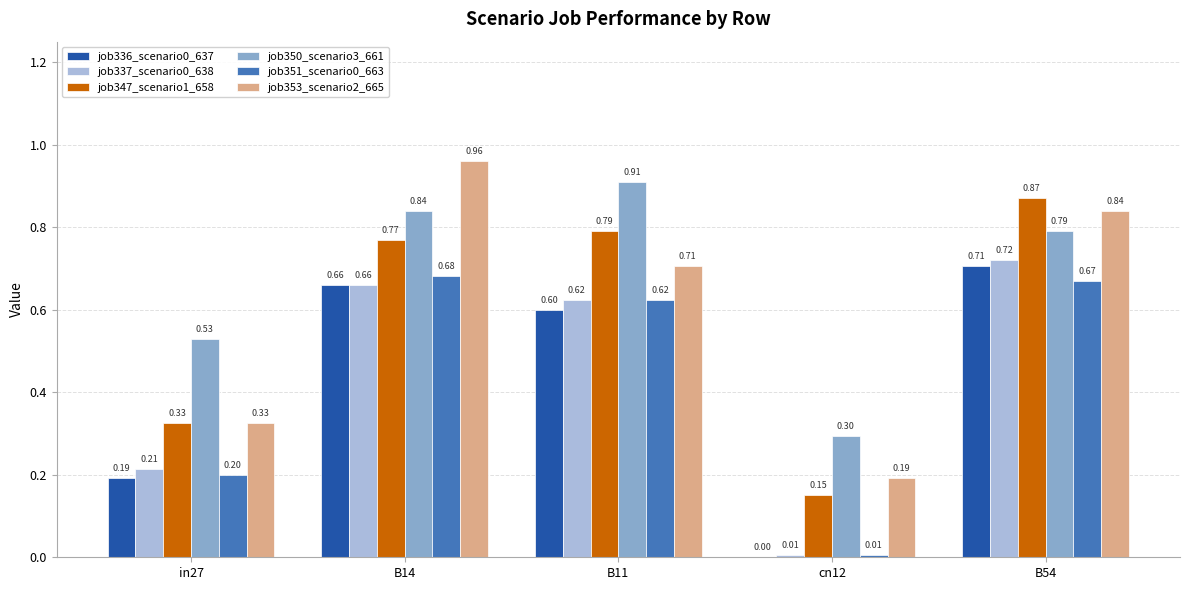

Which series changed the most between in27 and B14?

job353_scenario2_665